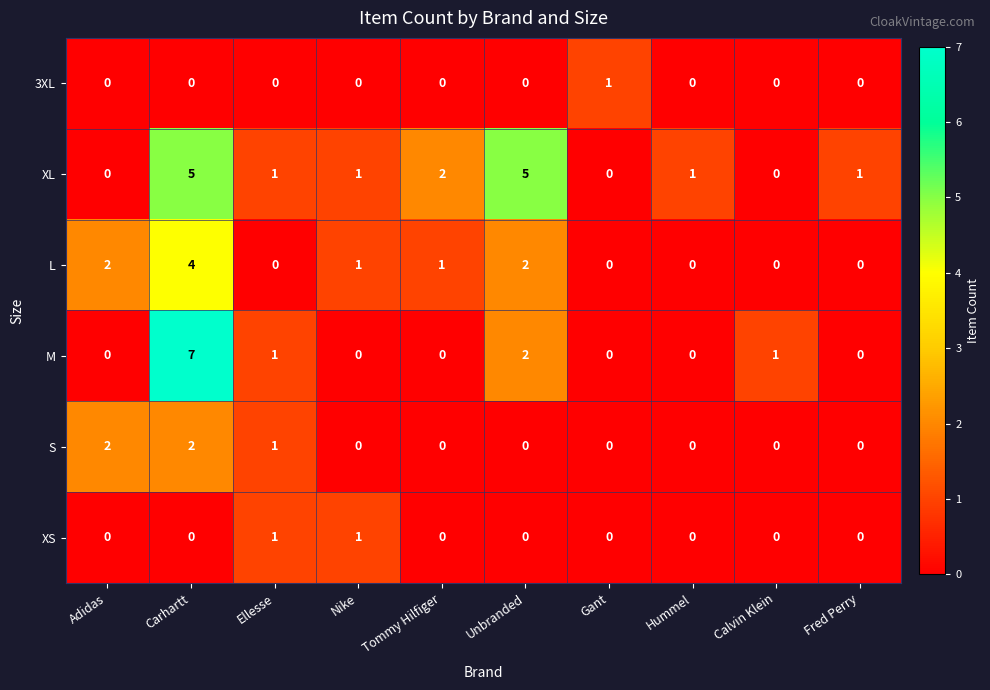

Where is XL nearest to the value 2?

Tommy Hilfiger